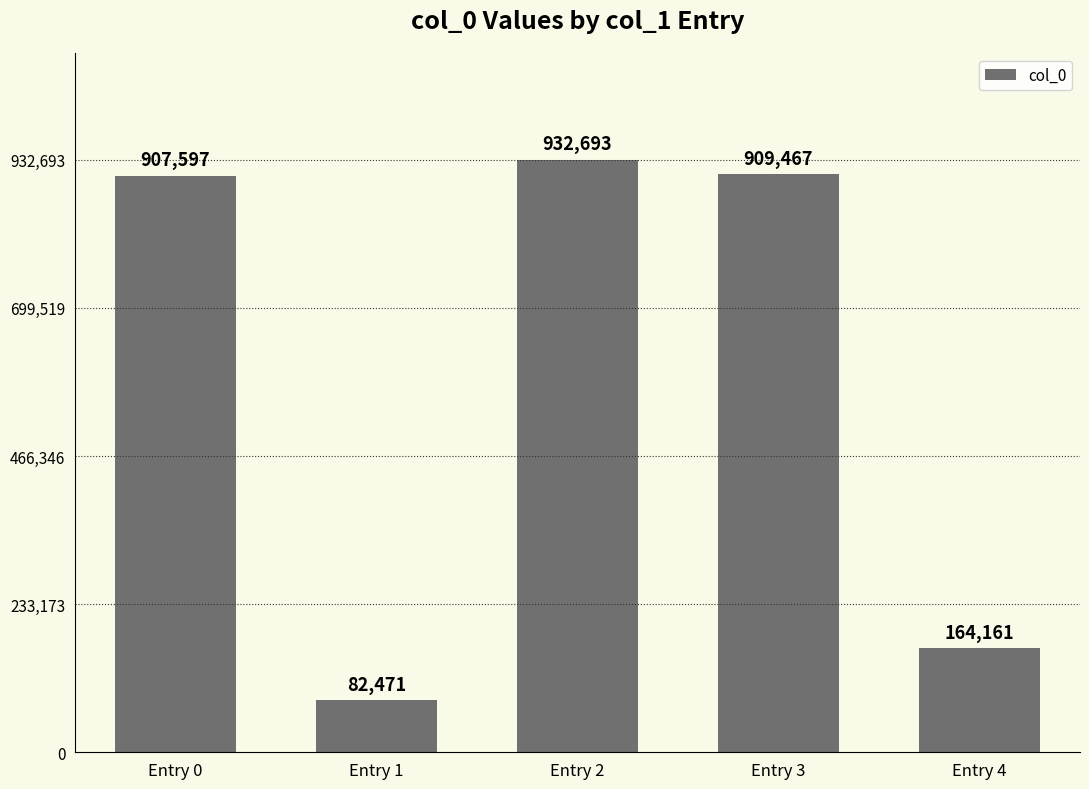

Reading left to right, extract all data points from this chart.

907597	82471	932693	909467	164161